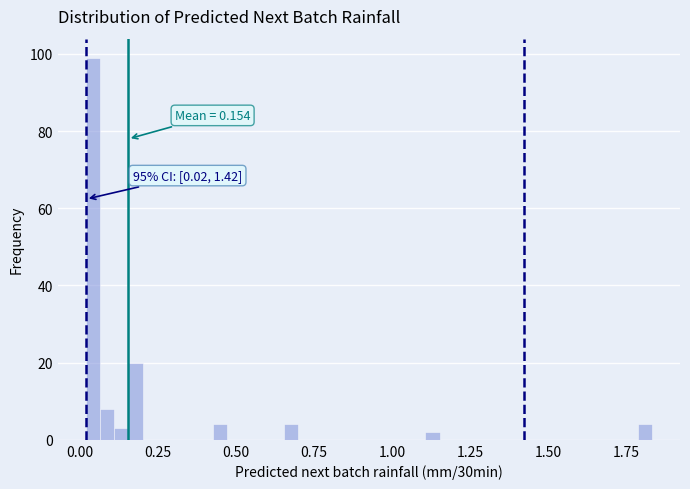

Read against the x-axis, roughly where is the centre of the tallest bar?

0.05